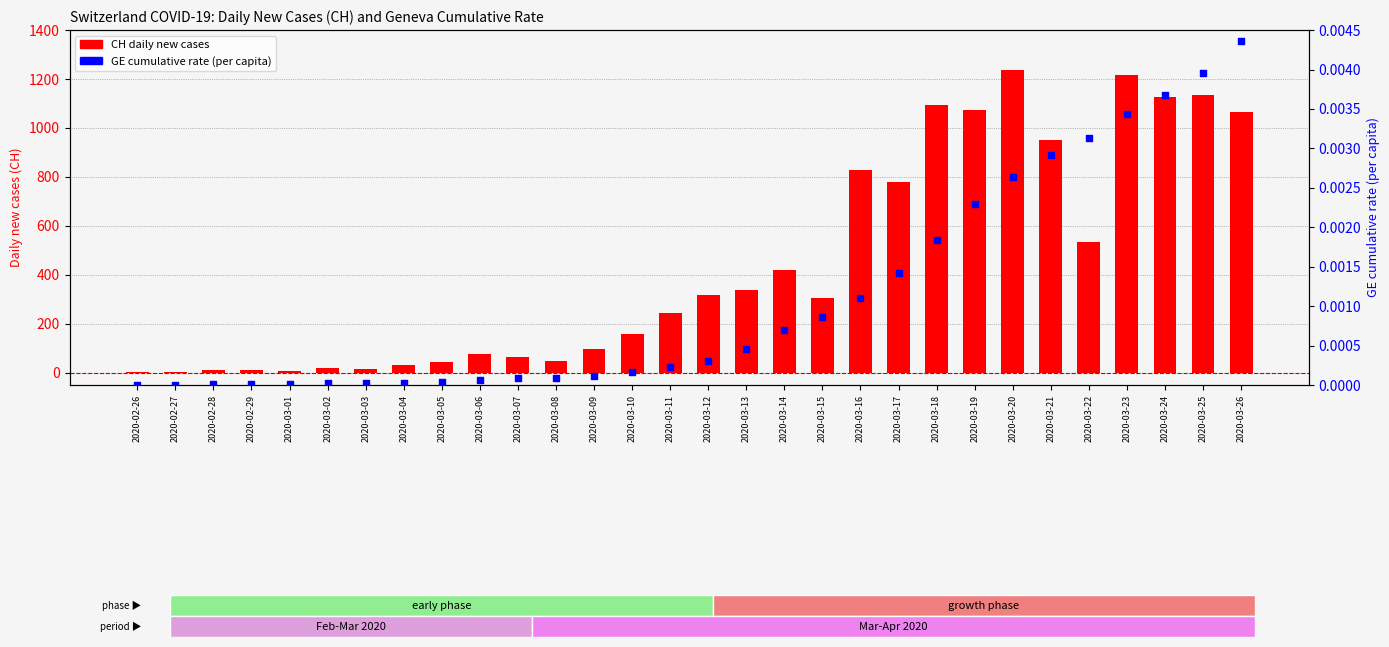

Which series has the largest total across all categories?

CH daily new cases